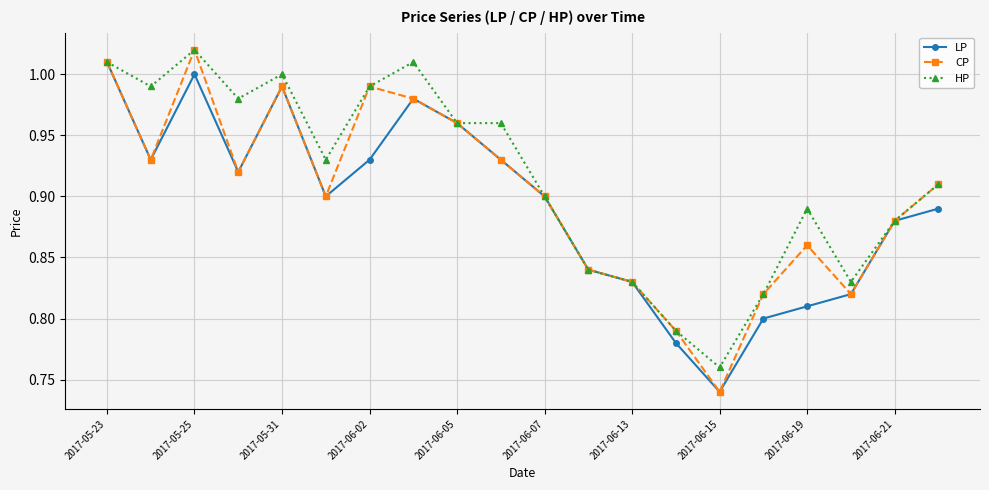

What is the sum of all HP values?

18.3